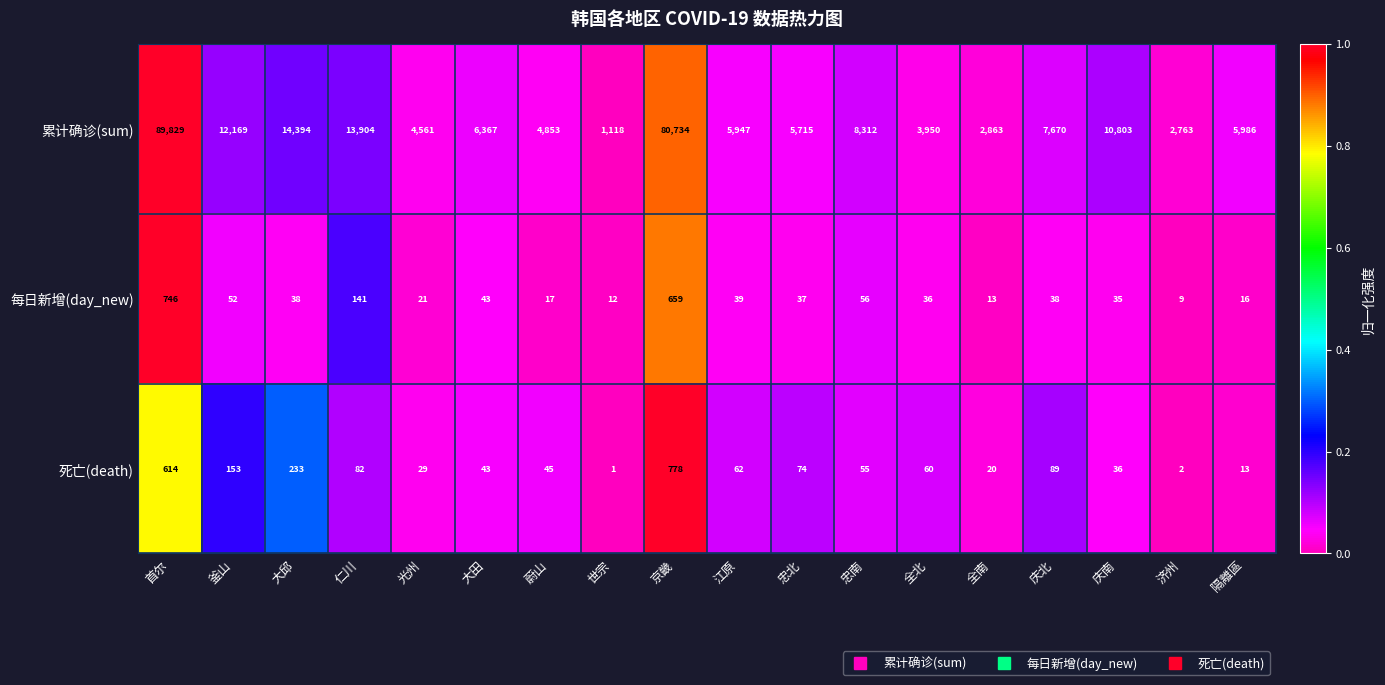

Is it true that 累计确诊(sum) equals 12169 at 釜山?

True